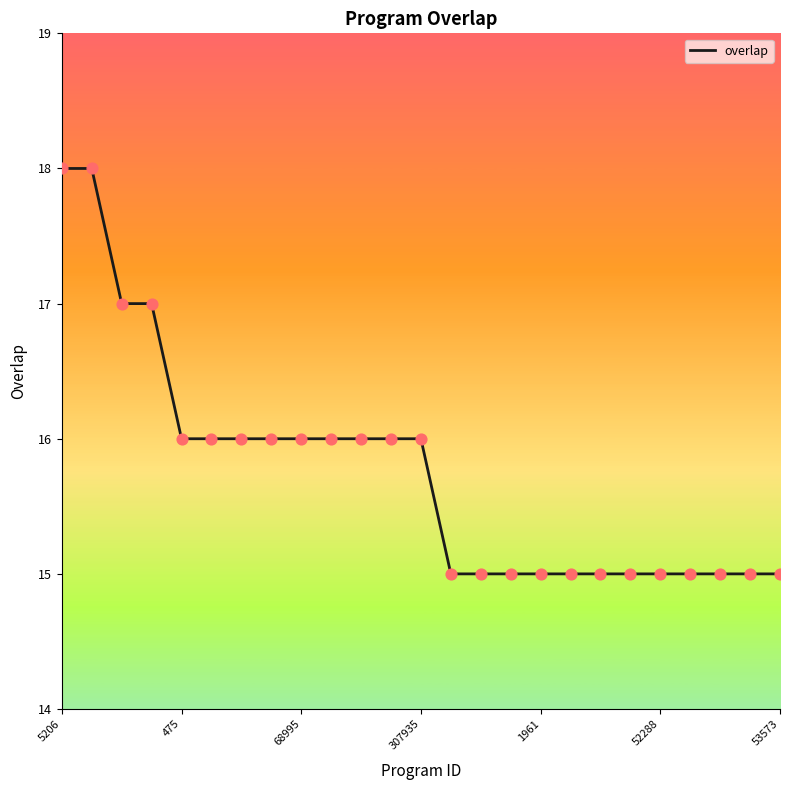

What is the maximum value shown in the chart?

18